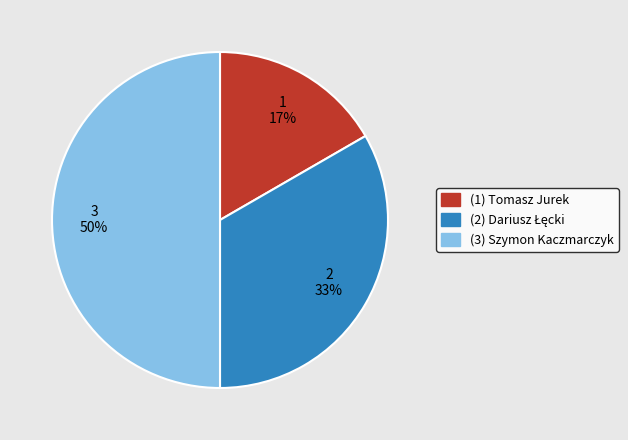

To the nearest percent, what is the average slice percentage?

33%